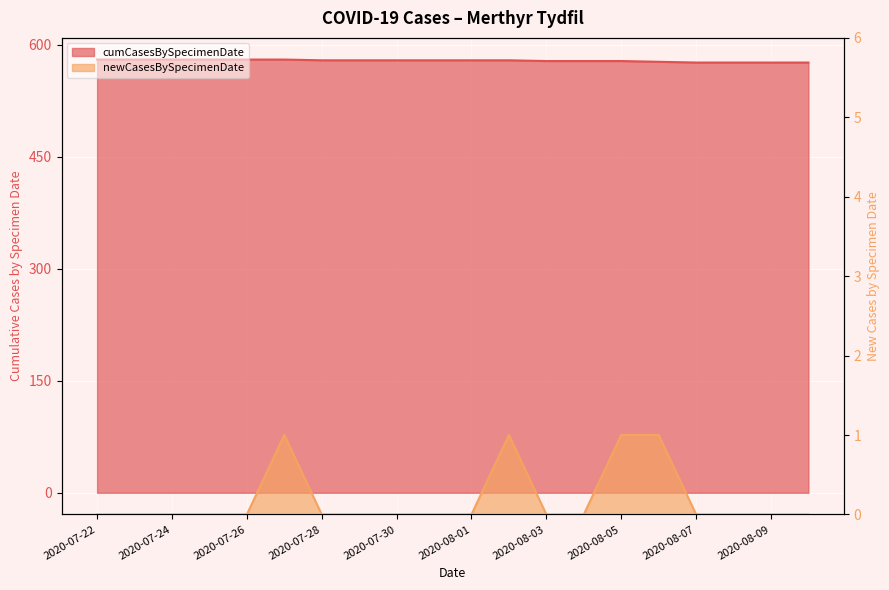

True or false: newCasesBySpecimenDate and cumCasesBySpecimenDate cross at least once.

False